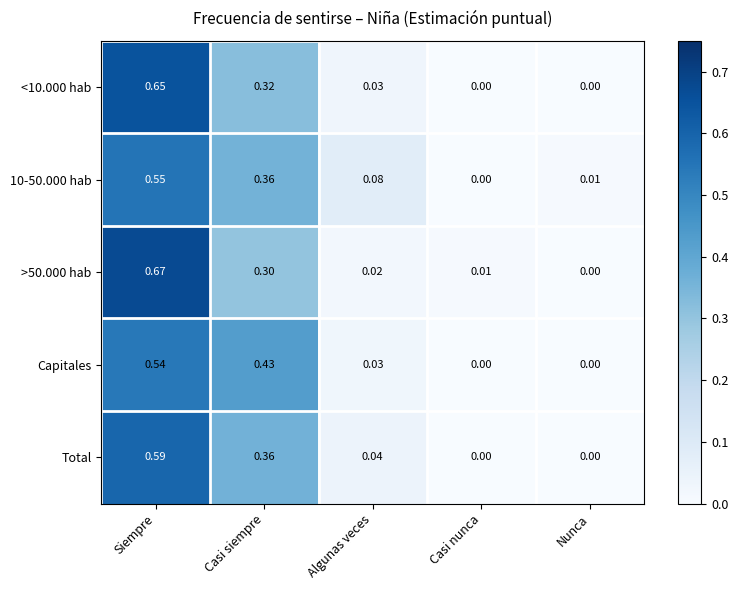

Which label corresponds to the largest value in the chart?

Siempre